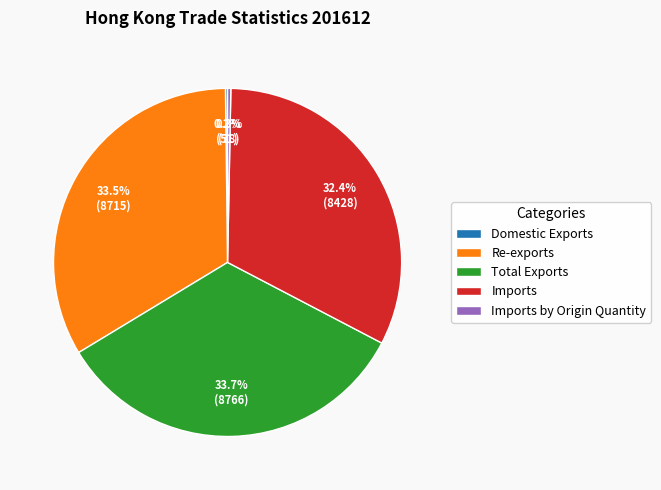

To the nearest percent, what portion does Total Exports represent?

34%